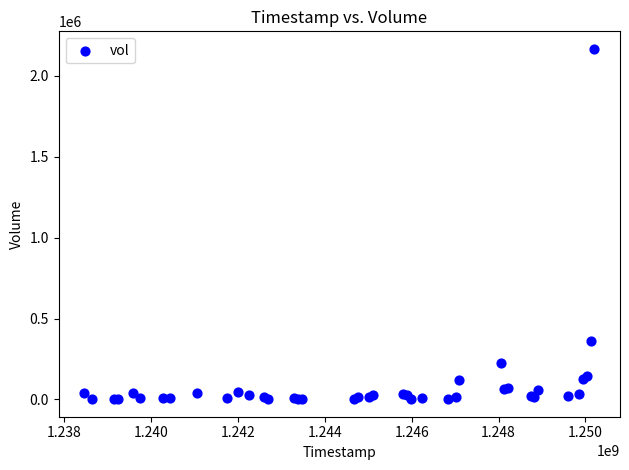

What Y value in the scatter plot is closest to 1084682?

360373